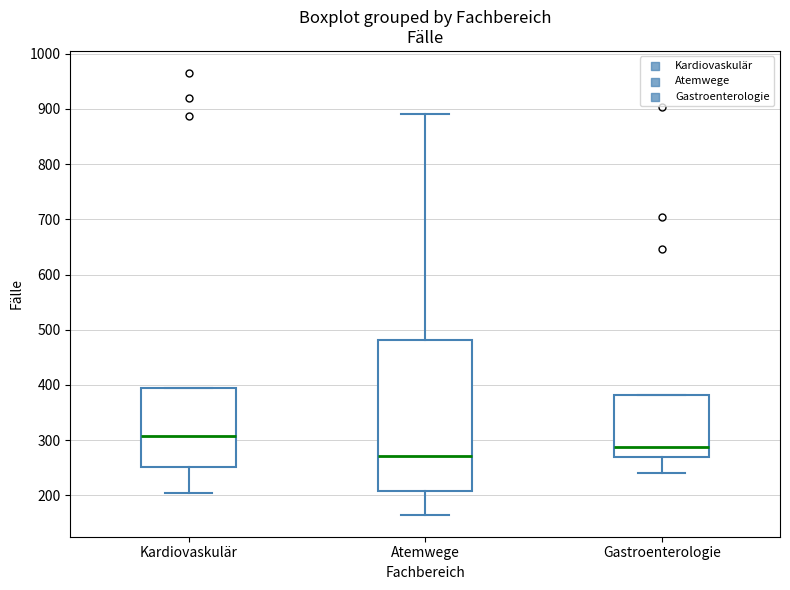

Reading left to right, read every box against the y-axis: the position of its median line, the range the box covers, and the ends of its whiskers. The values are not printed on the chart, so give them approximately, as read against the axis.

Kardiovaskulär: median 310, box 250 to 400, whiskers 200 to 400
Atemwege: median 270, box 210 to 480, whiskers 170 to 890
Gastroenterologie: median 290, box 270 to 380, whiskers 240 to 380